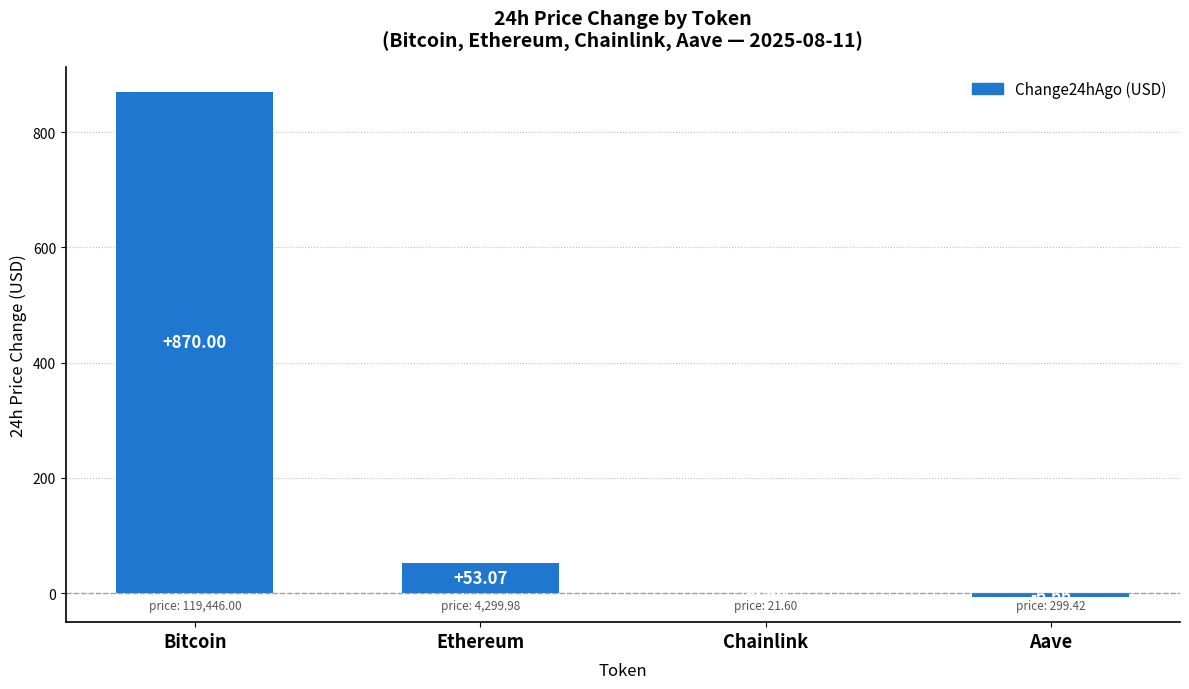

Between Ethereum and Bitcoin, which is larger?

Bitcoin